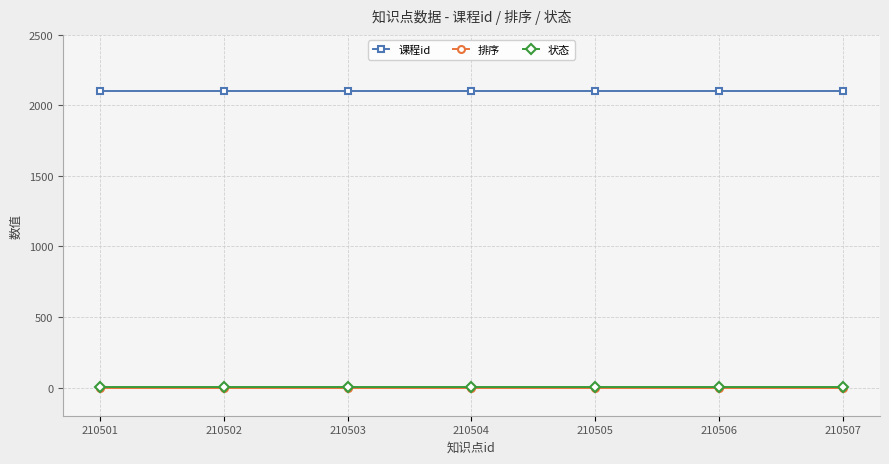

Is the value of 排序 at 210502 greater than the value of 课程id at 210505?

No